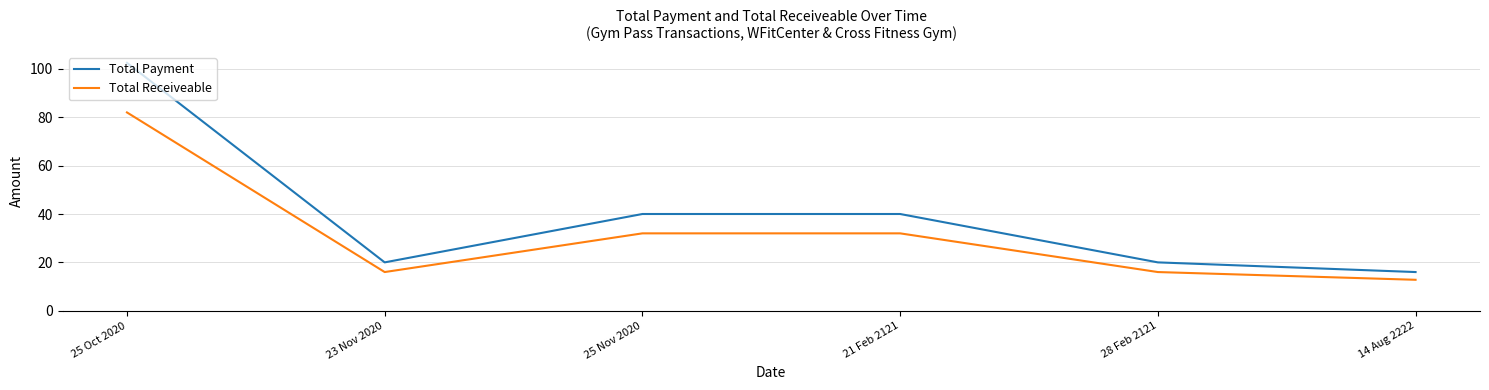

What position from the right is 21 Feb 2121?

3